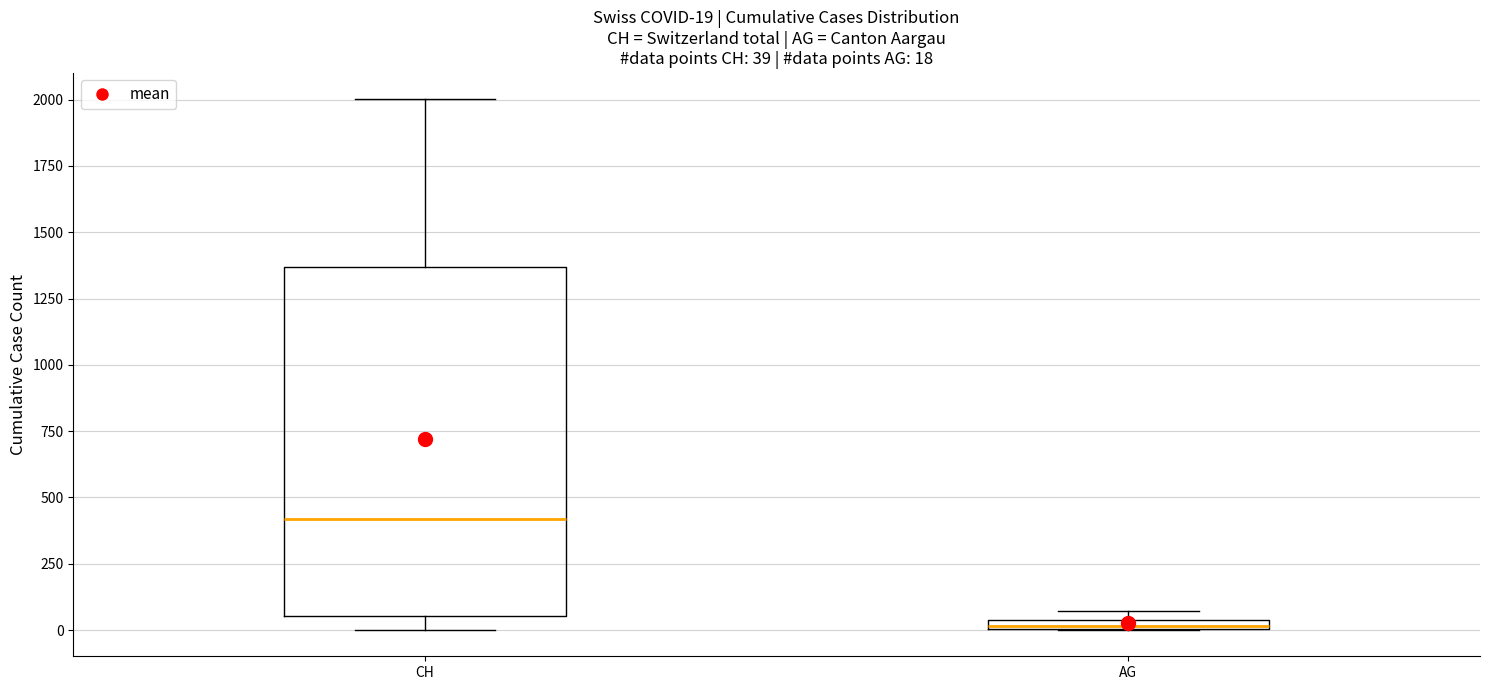

Which box's median line is the highest?

CH